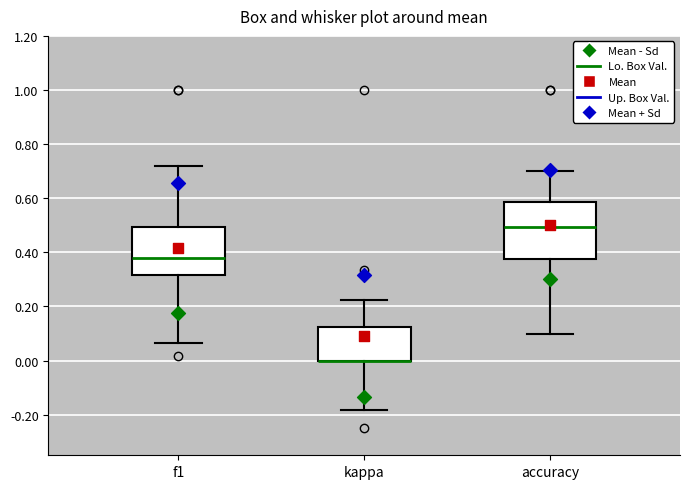

Reading left to right, transcribe this box plot: for each box, give where its median line is, the range the box spans, and where its two whiskers end, as read against the y-axis. The values are not printed on the chart, so give them approximately, as read against the axis.

f1: median 0.38, box 0.32 to 0.50, whiskers 0.06 to 0.72
kappa: median 0.00 (drawn on the box's lower edge), box 0.00 to 0.12, whiskers -0.18 to 0.22
accuracy: median 0.50, box 0.38 to 0.58, whiskers 0.10 to 0.70